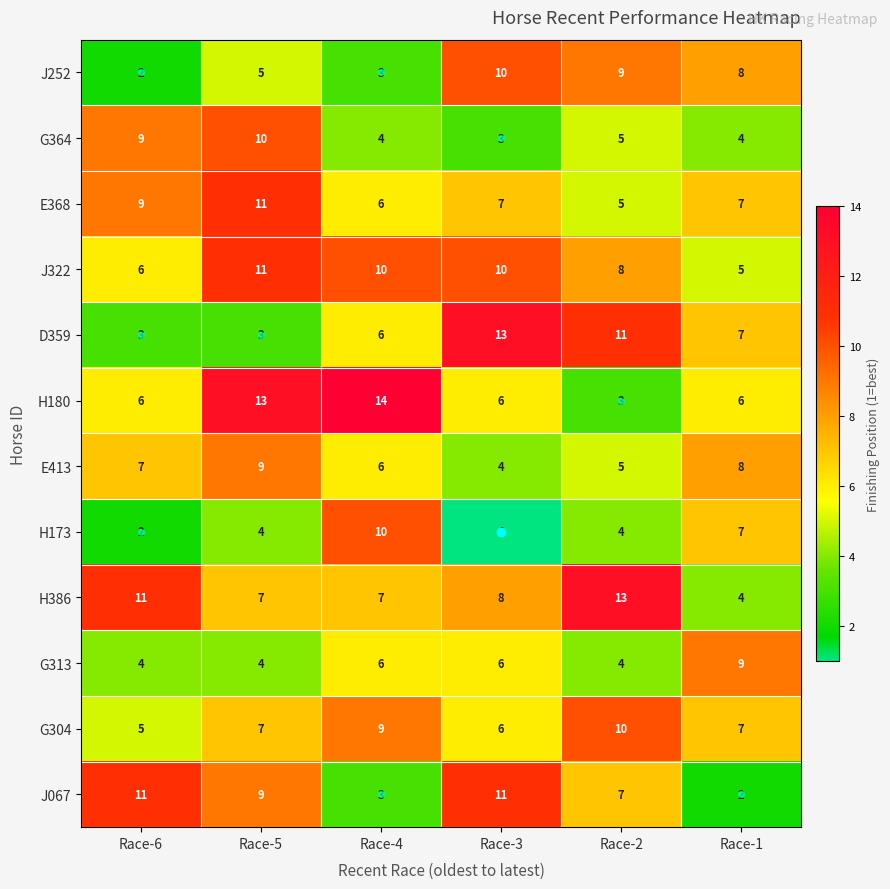

What is the difference between the second highest and minimum values in the D359 series?

8